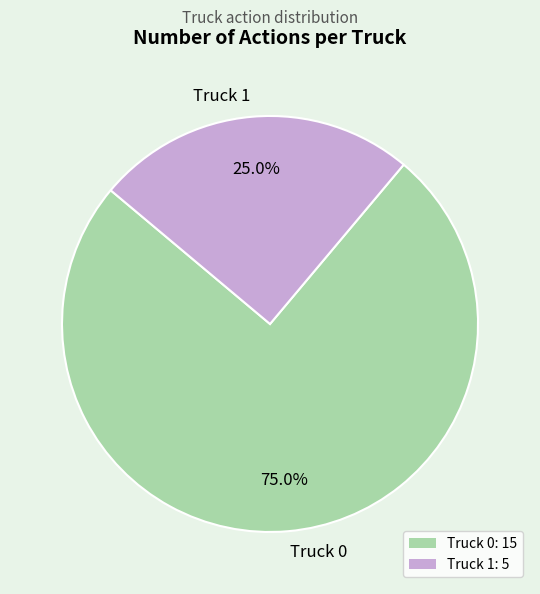

To the nearest percent, what is the difference between the Truck 0 and Truck 1 slice percentages?

50%